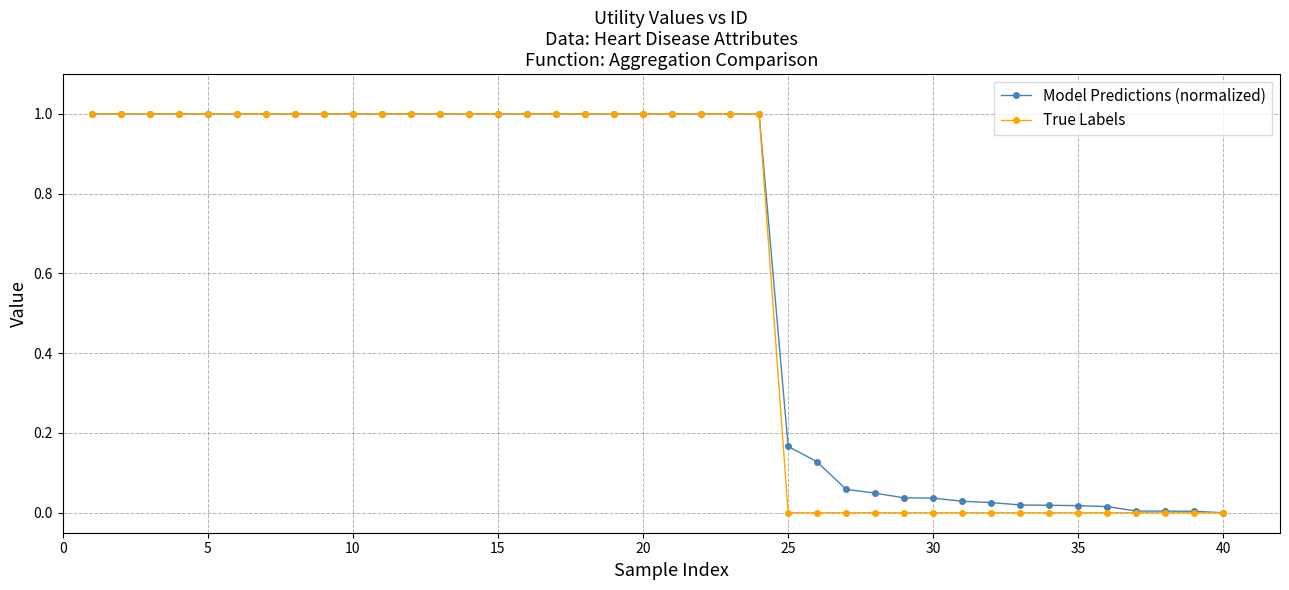

What is the highest value of the Model Predictions (normalized) series?

1.0